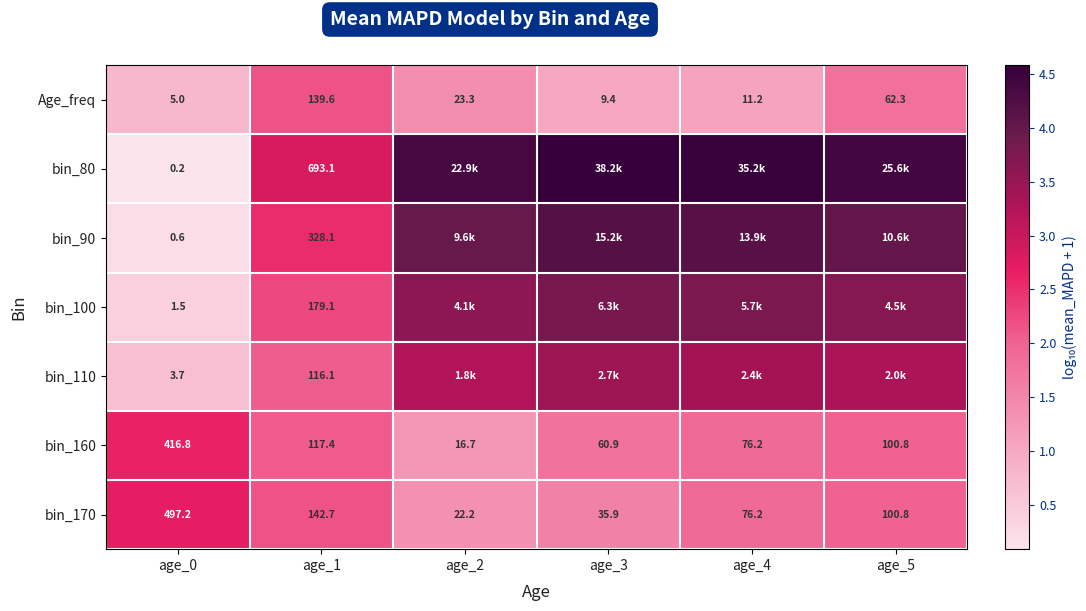

Count the number of categories in the chart.

6